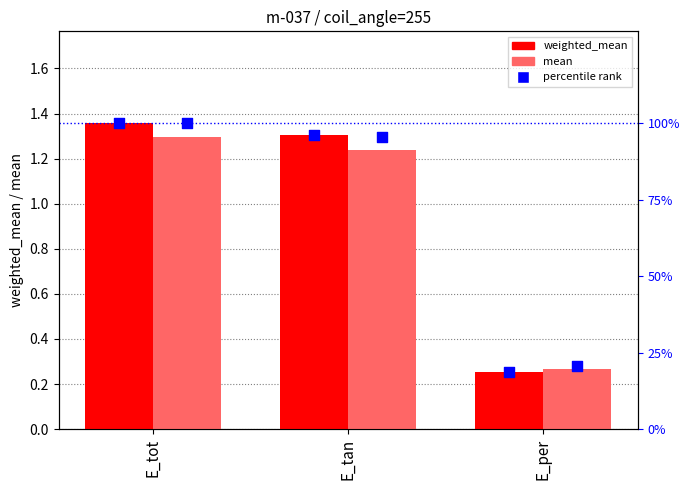

What is the total value across all series at E_per?

39.8